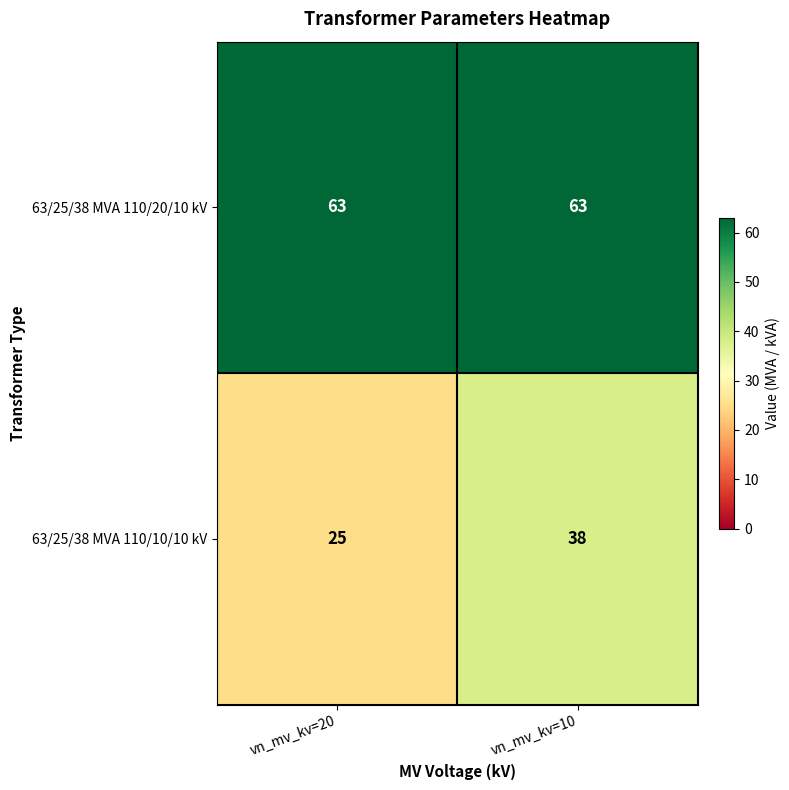

Which series has the largest range (max minus min)?

63/25/38 MVA 110/10/10 kV